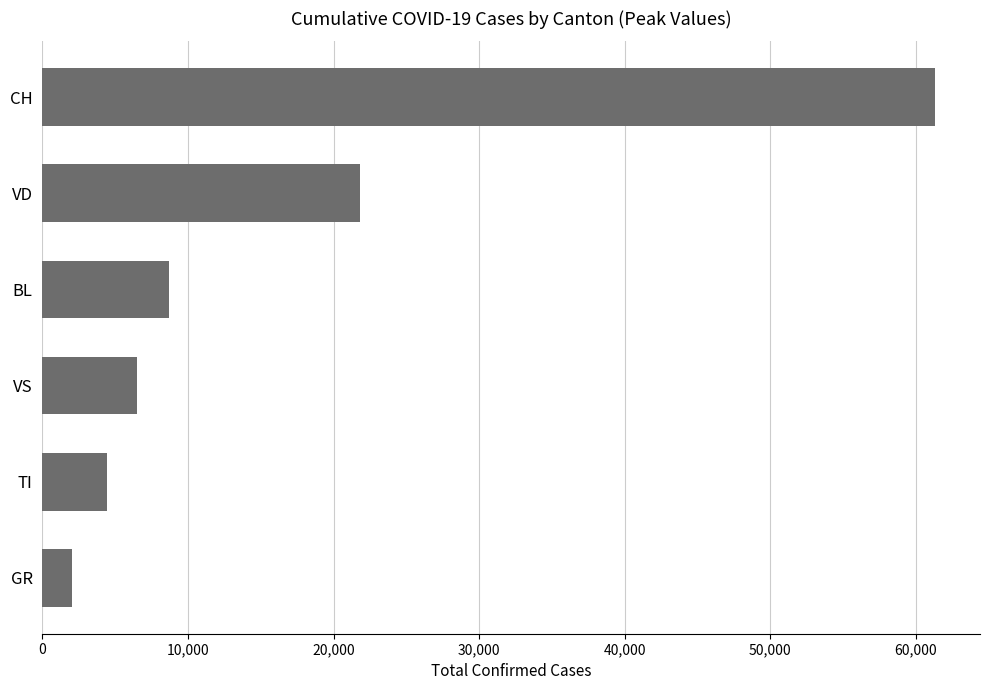

What is the sum of all values?

104865